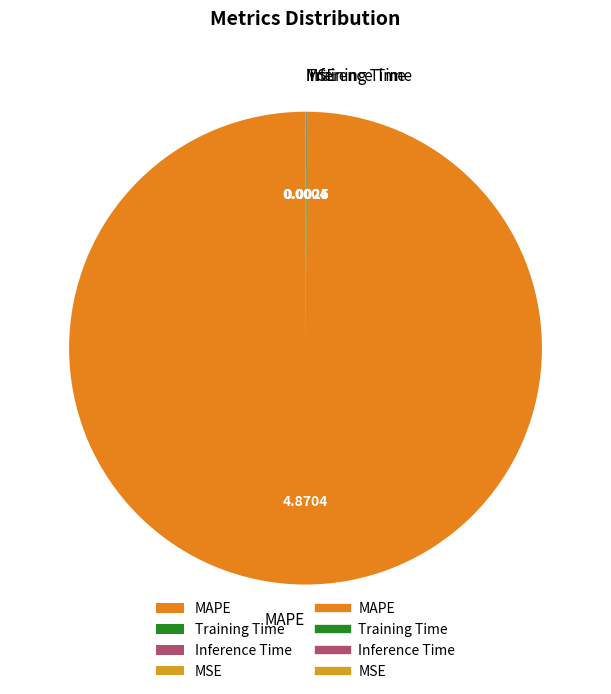

Which category has the biggest portion of the pie?

MAPE